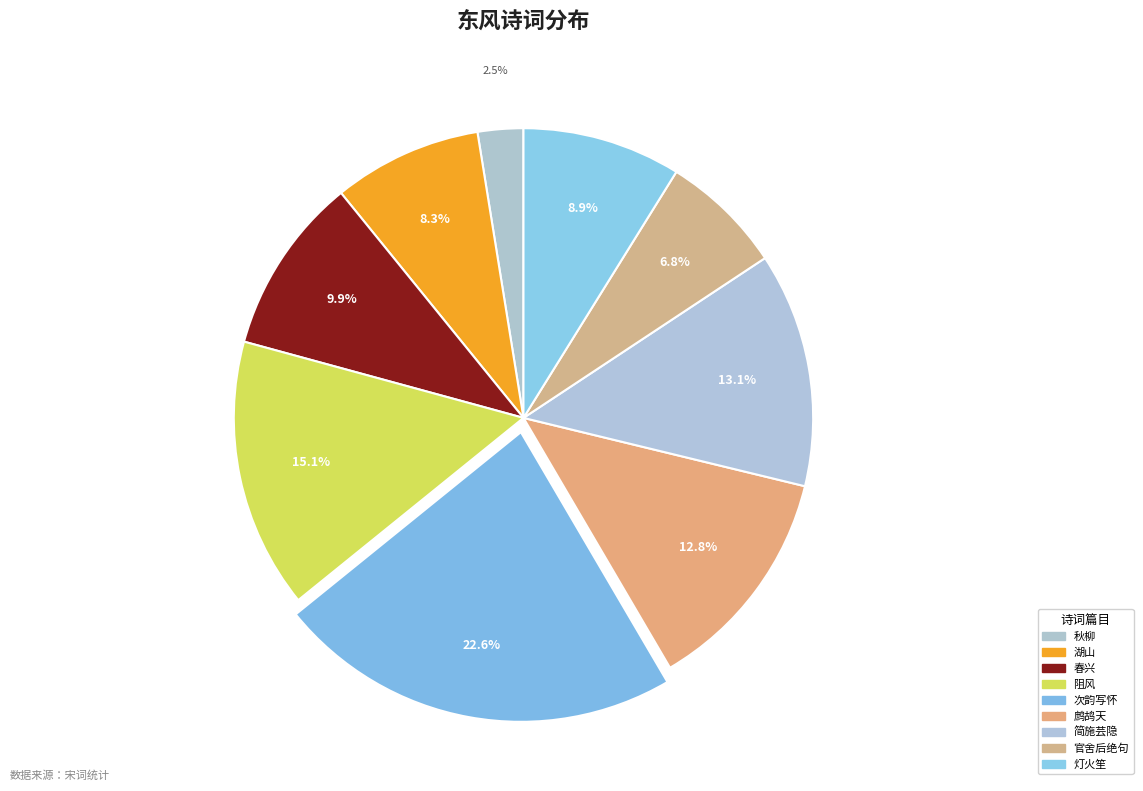

Which category has the smallest portion of the pie?

秋柳·东风作絮糁春衣